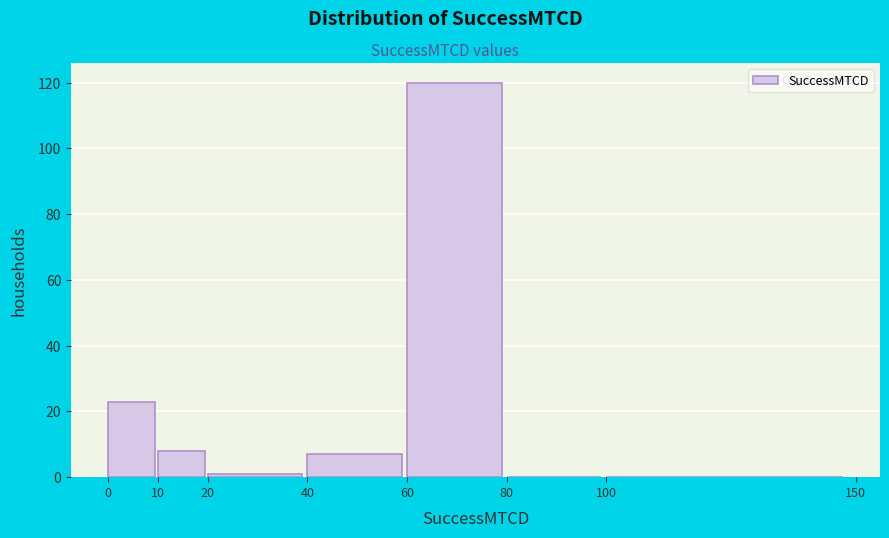

How tall is the bar that spans 60 to 80 on the x-axis? The values are not printed on the chart, so give them approximately, as read against the axis.

120